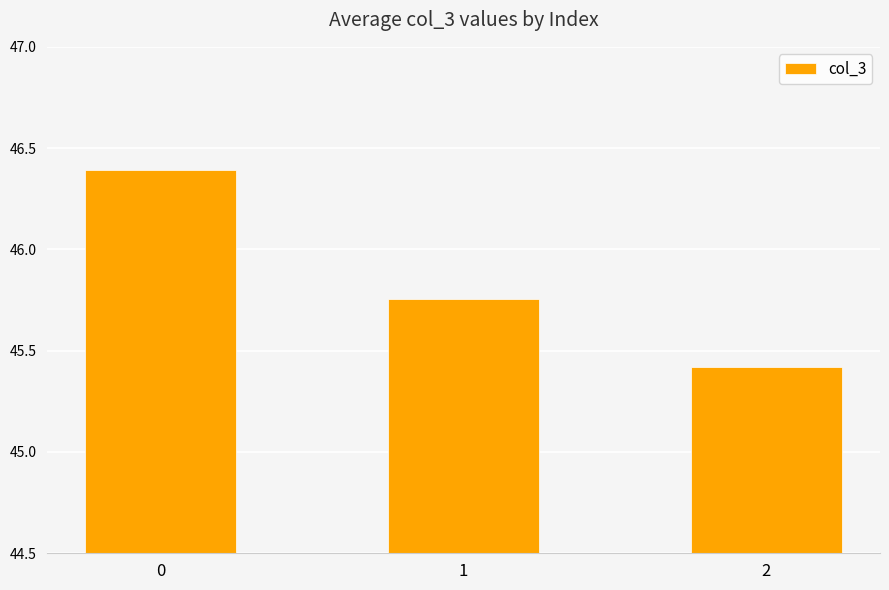

What is the change in value from 1 to 2?

-0.3